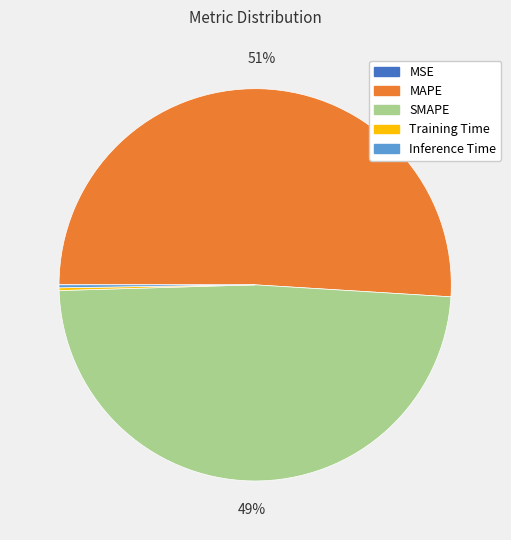

To the nearest percent, what is the average slice percentage?

20%